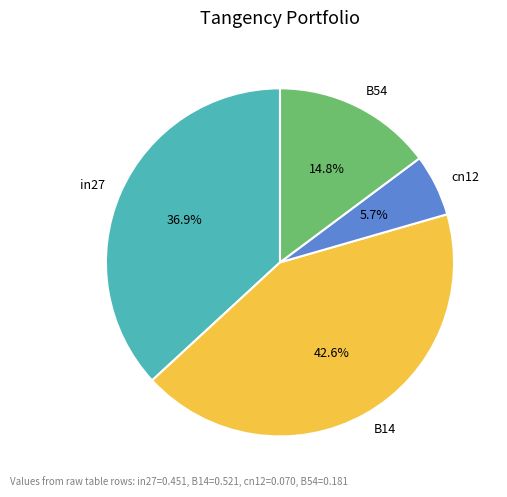

Is the sum of B14 and cn12 greater than half?

No